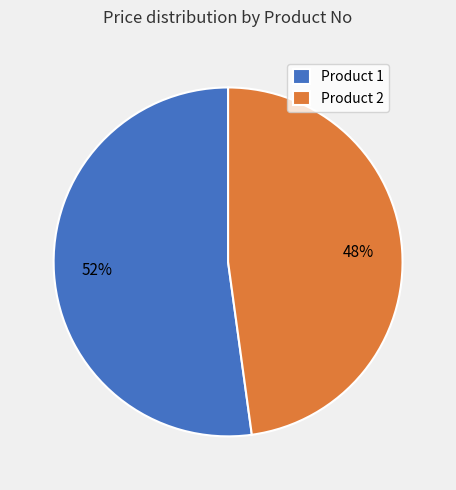

Between Product 1 and Product 2, which is larger?

Product 1